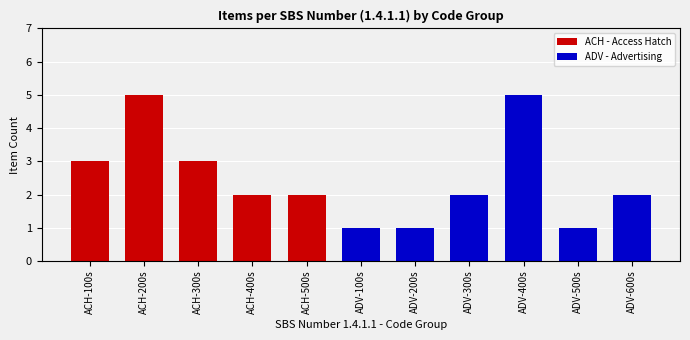

What is the difference between the maximum and second lowest values in the ACH - Access Hatch series?

3